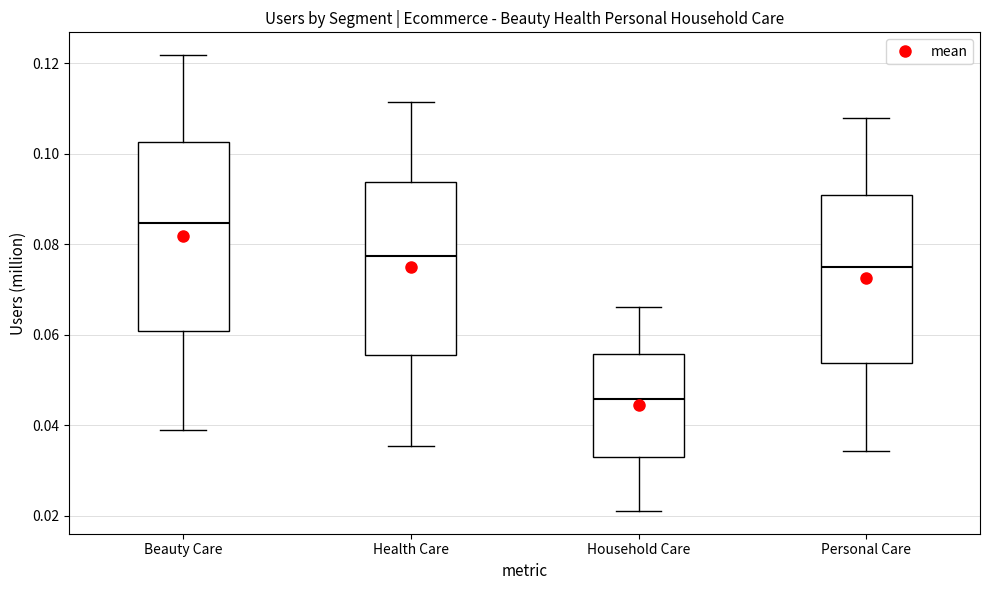

Reading left to right, transcribe this box plot: for each box, give where its median line is, the range the box spans, and where its two whiskers end, as read against the y-axis. The values are not printed on the chart, so give them approximately, as read against the axis.

Beauty Care: median 0.084, box 0.060 to 0.102, whiskers 0.038 to 0.122
Health Care: median 0.078, box 0.056 to 0.094, whiskers 0.036 to 0.112
Household Care: median 0.046, box 0.032 to 0.056, whiskers 0.022 to 0.066
Personal Care: median 0.074, box 0.054 to 0.090, whiskers 0.034 to 0.108